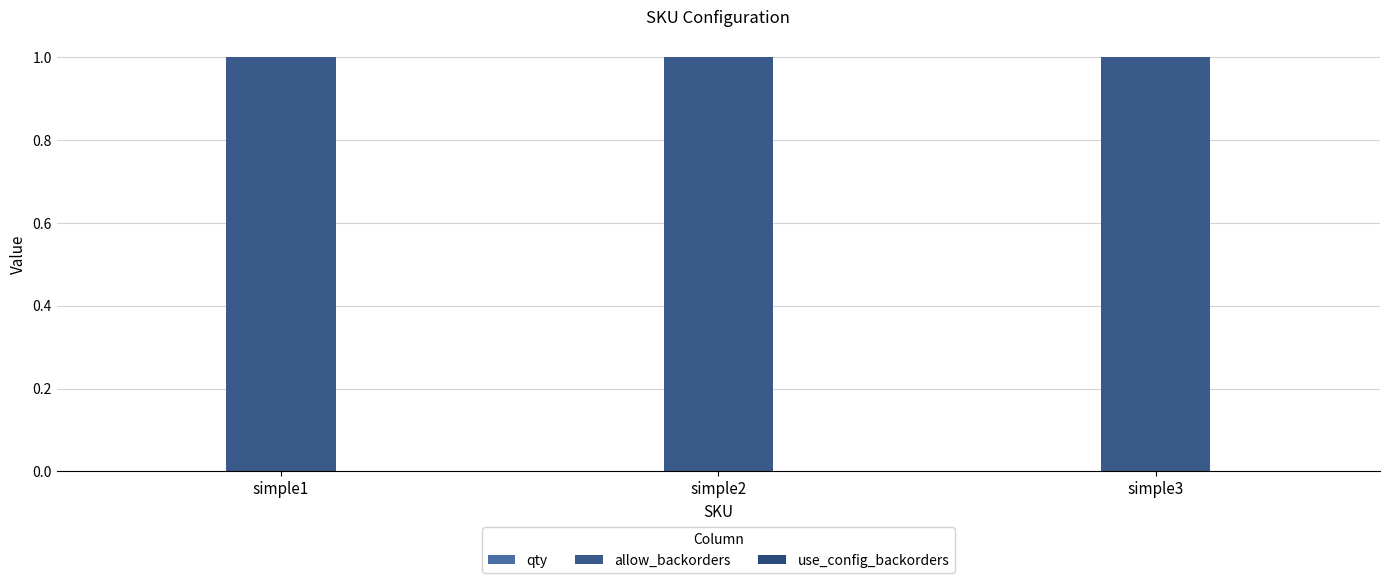

What is the value of the allow_backorders bar at the 3rd from the left?

1